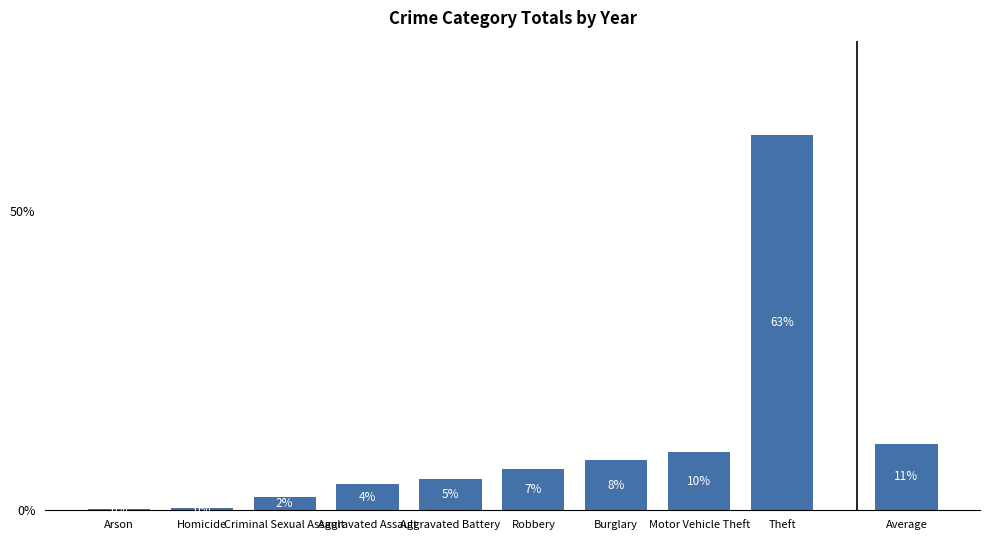

Is it true that the value at Motor Vehicle Theft is 0.1?

True